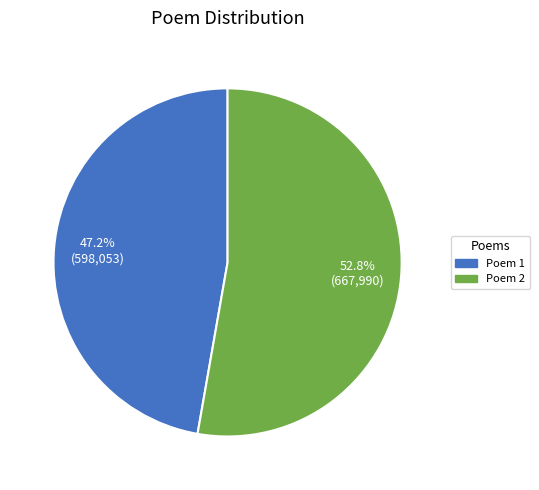

Which slice represents more than half of the pie?

Poem 2